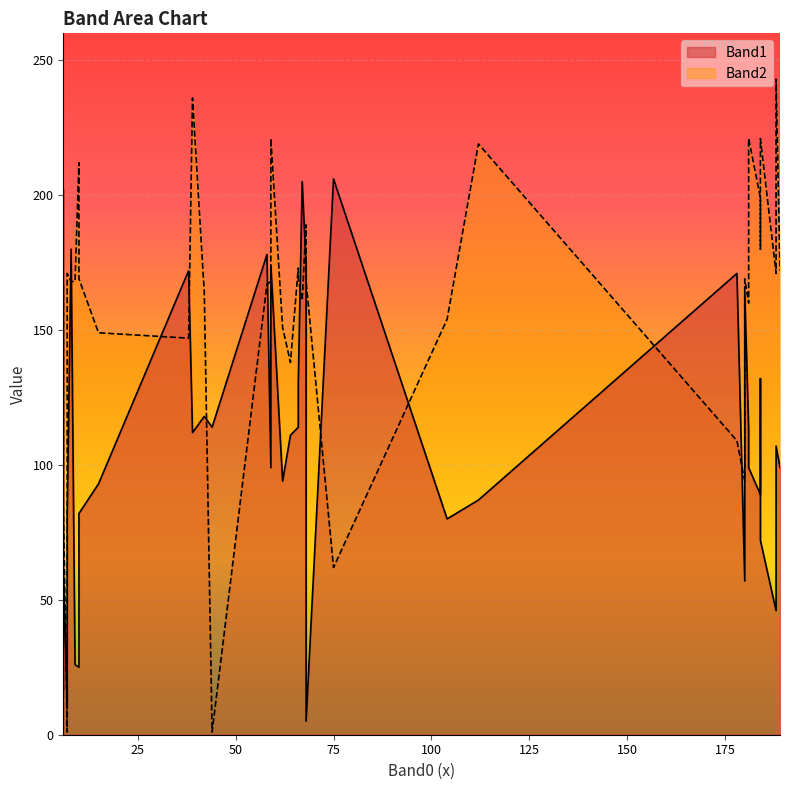

How many interior local peaks does the Band2 series have?

11